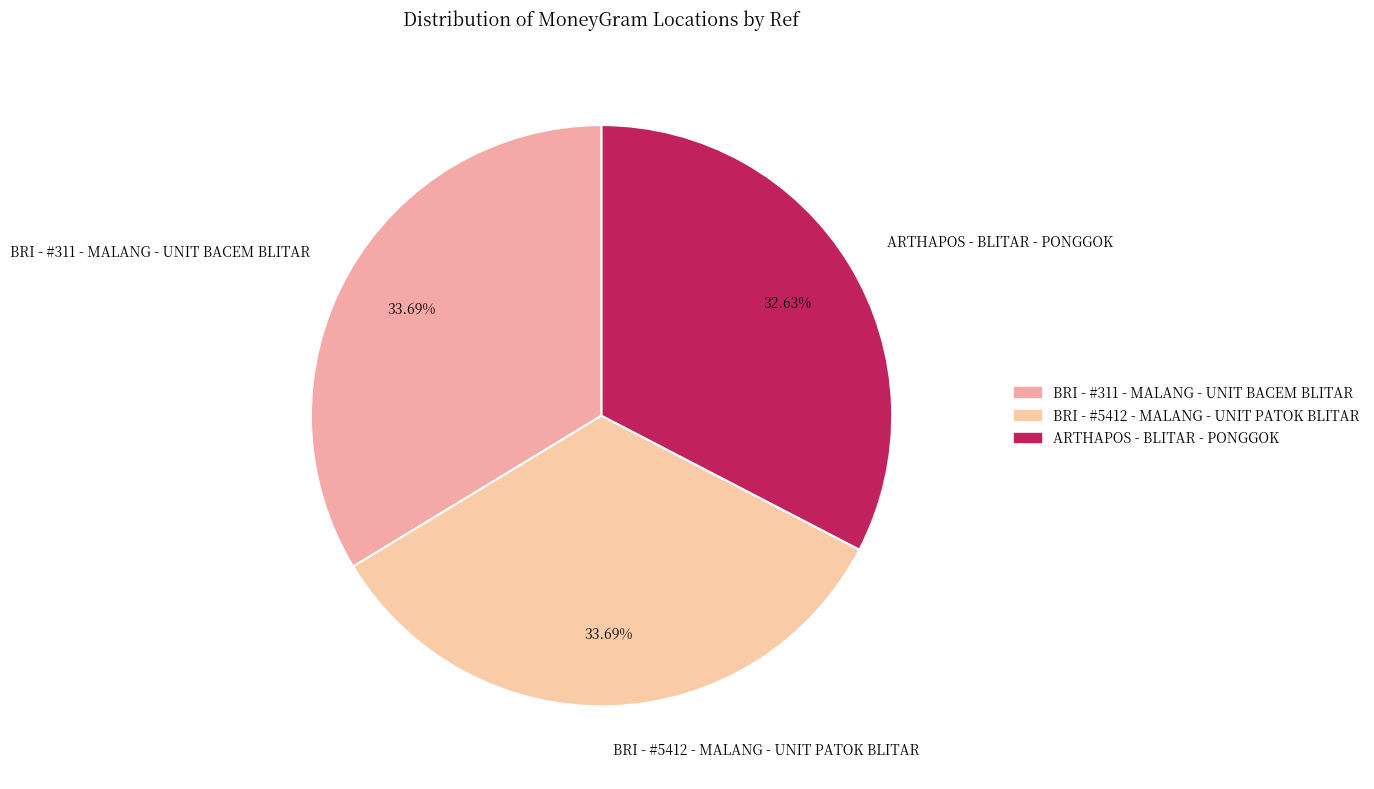

True or false: BRI - #311 - MALANG - UNIT BACEM BLITAR accounts for 34% of the total.

True